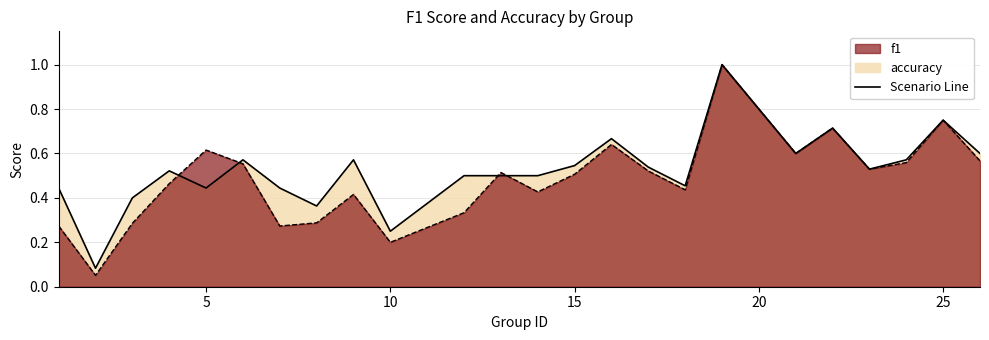

At which category does accuracy reach its first local peak?

4